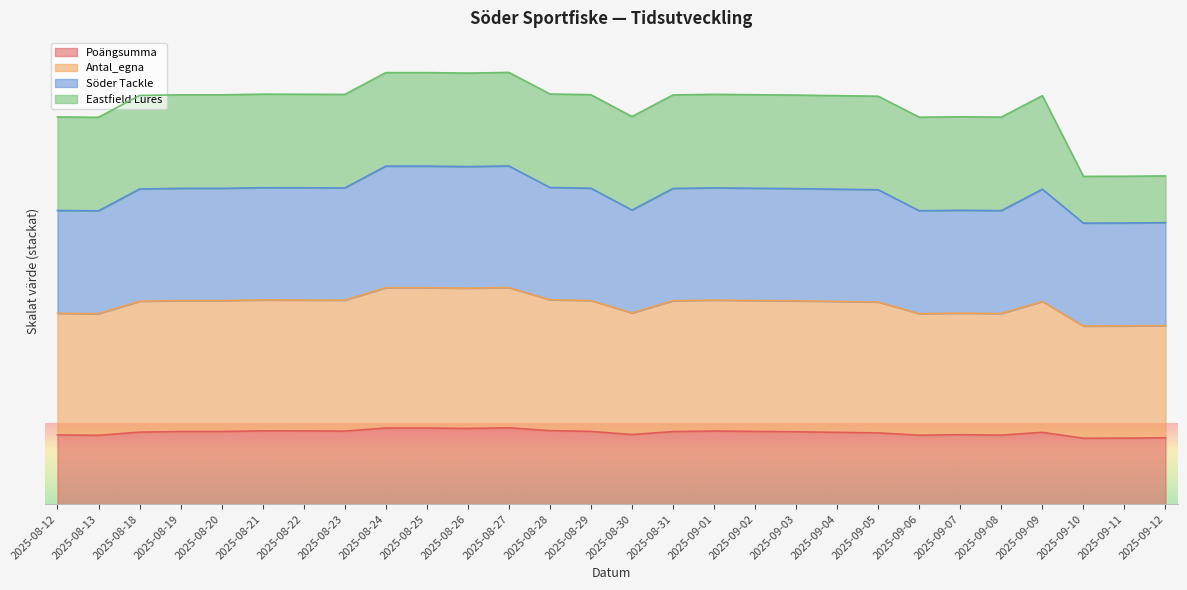

Which label corresponds to the largest value in the chart?

2025-08-27